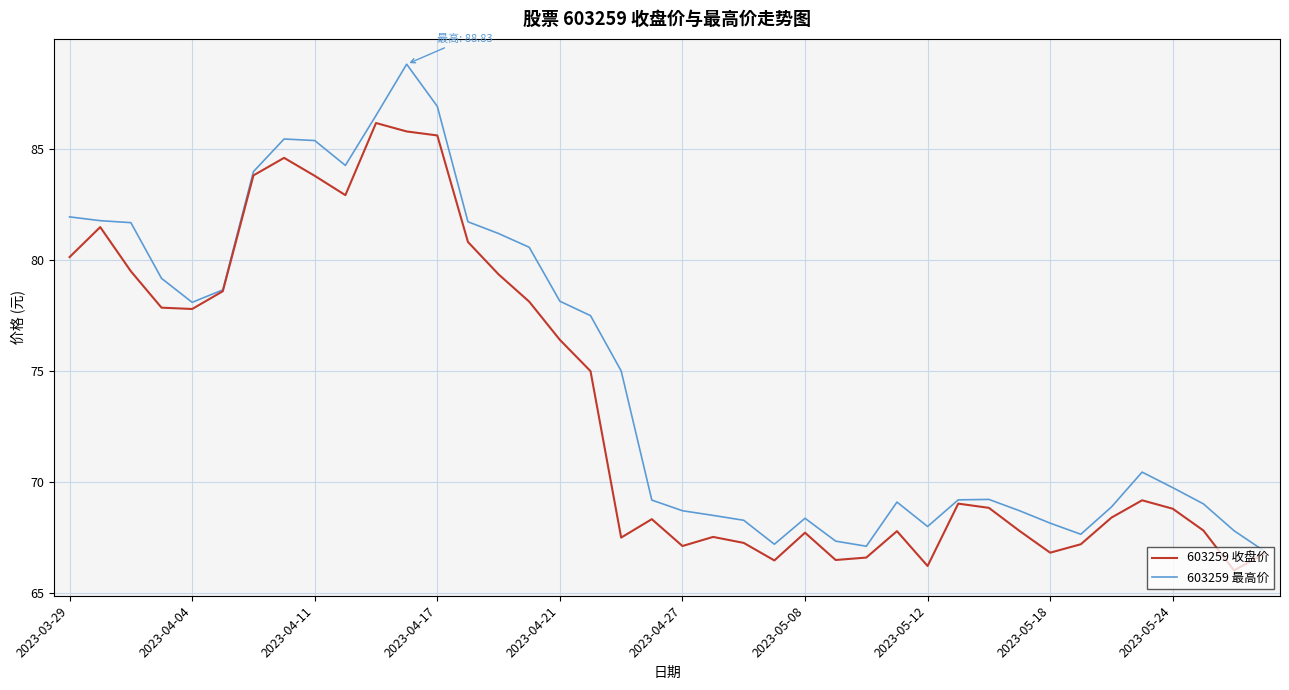

Does the chart display data point markers on the line(s)?

No